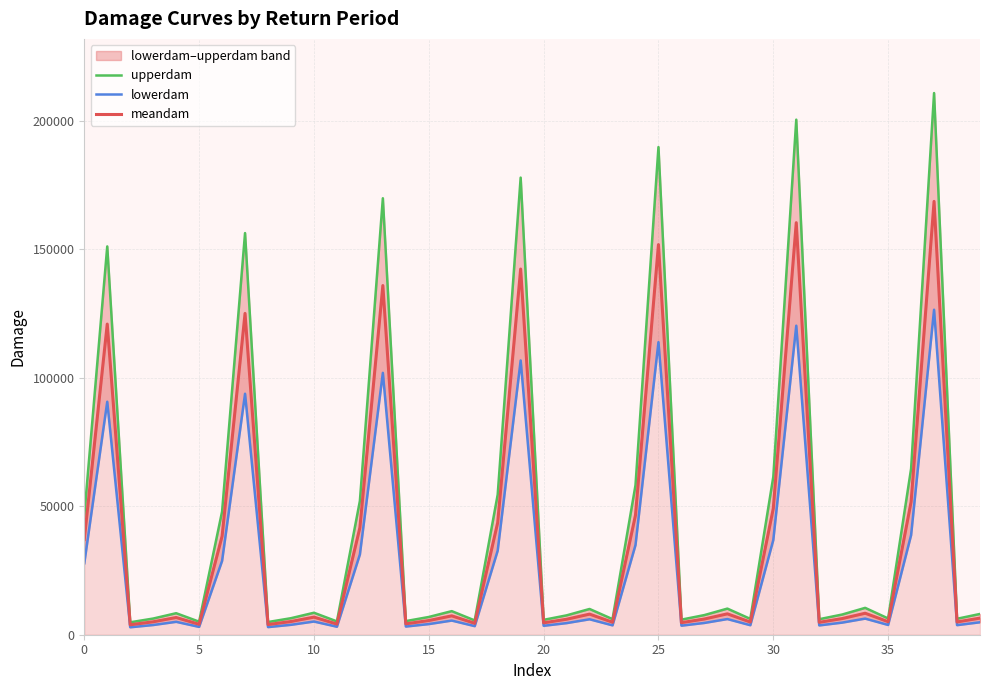

The meandam series shows 3199.8 at 29. True or false?

False